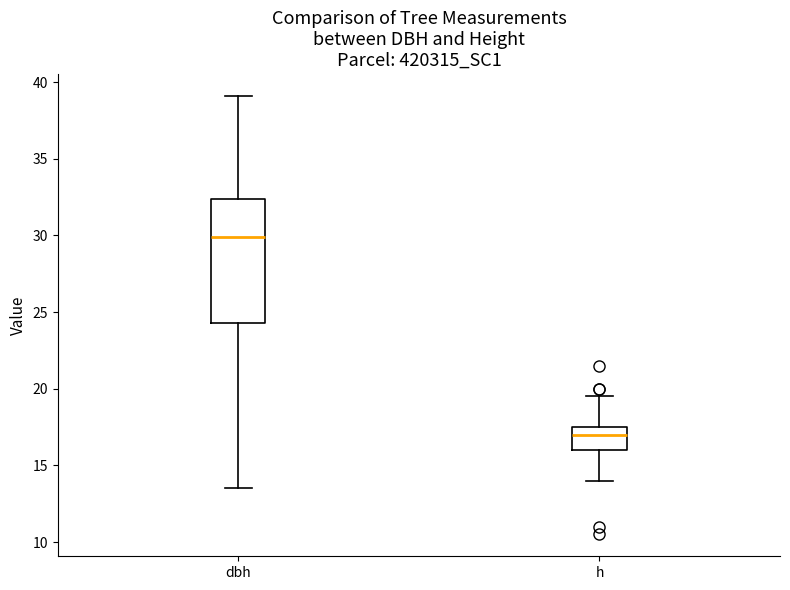

Which box is the tallest, from its lower edge to its upper edge?

dbh